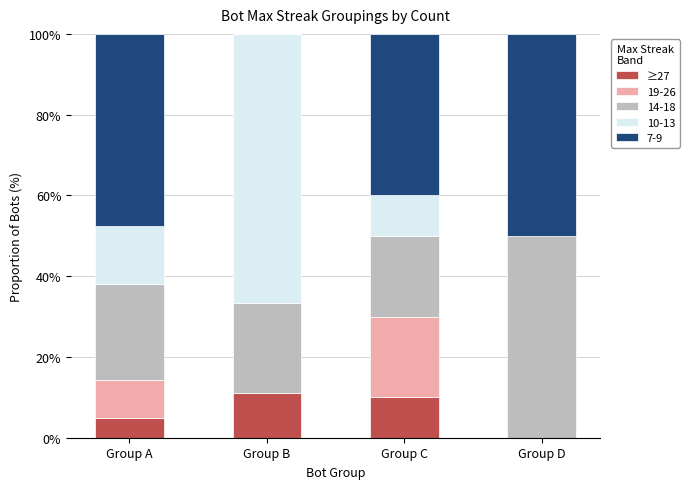

What is the total value across all series at Group C?

100.0